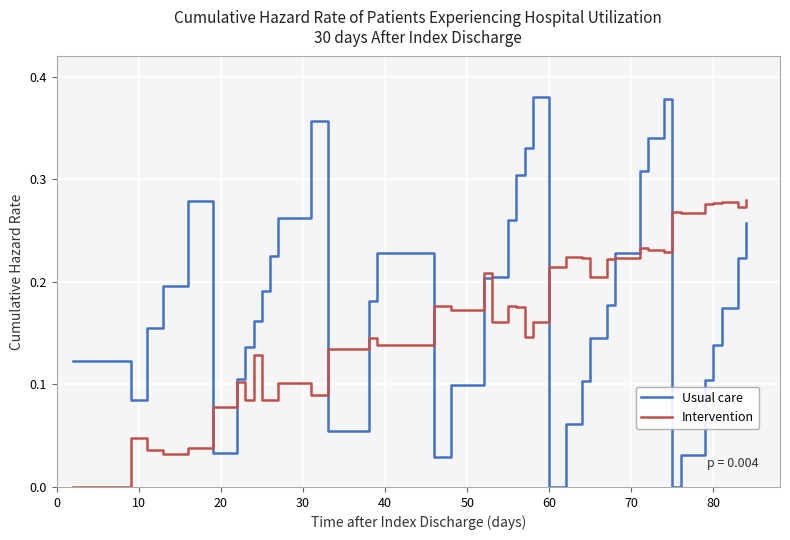

Rank the series by their maximum value, from highest to lowest.

Usual care, Intervention